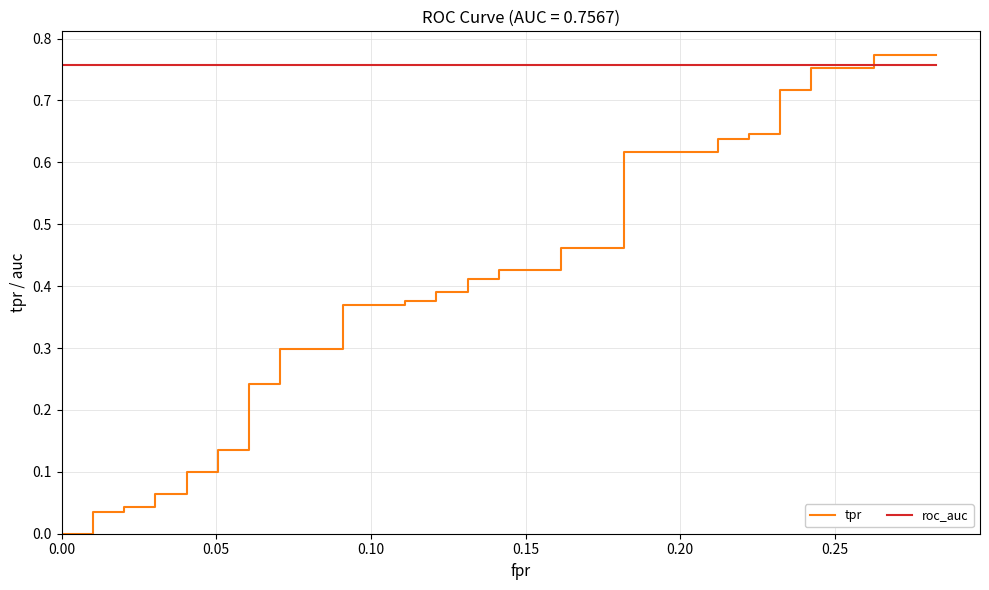

Which series has the widest spread of values?

tpr